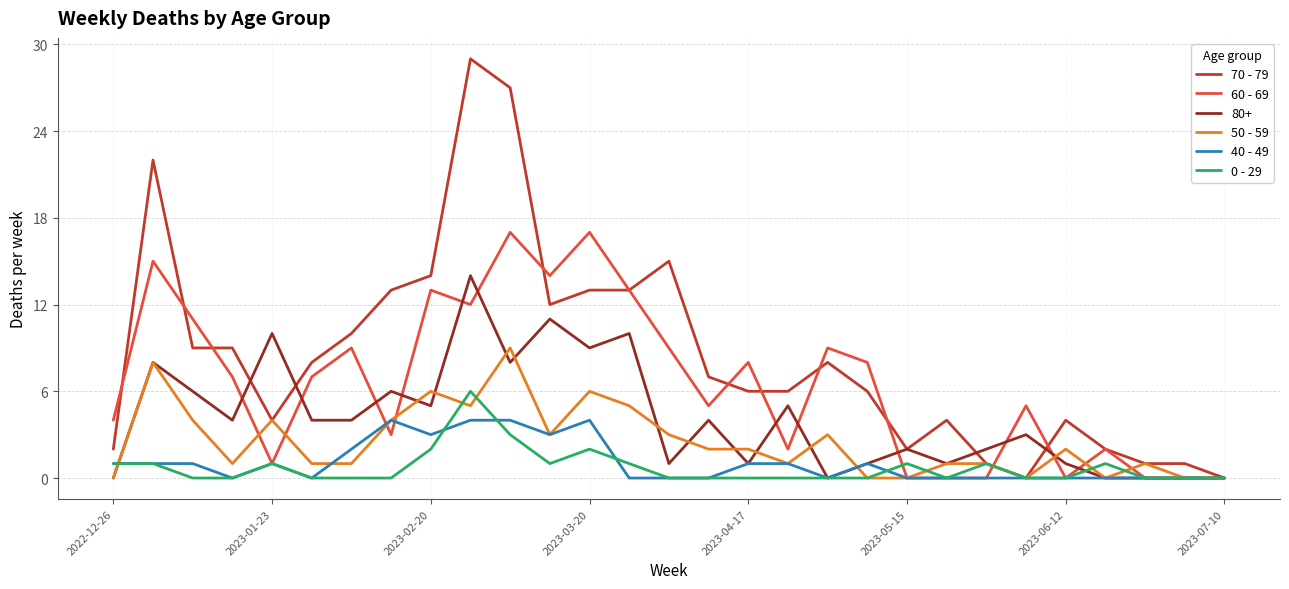

Which series has the largest range (max minus min)?

70 - 79